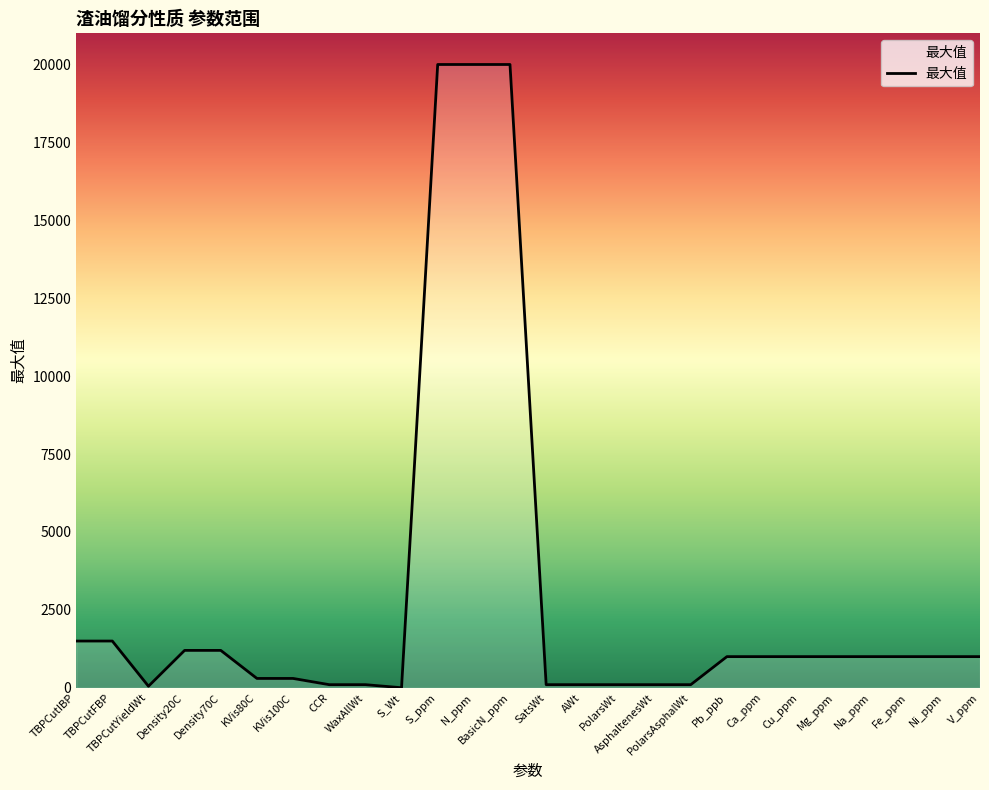

What is the difference between the maximum and minimum values?

19998